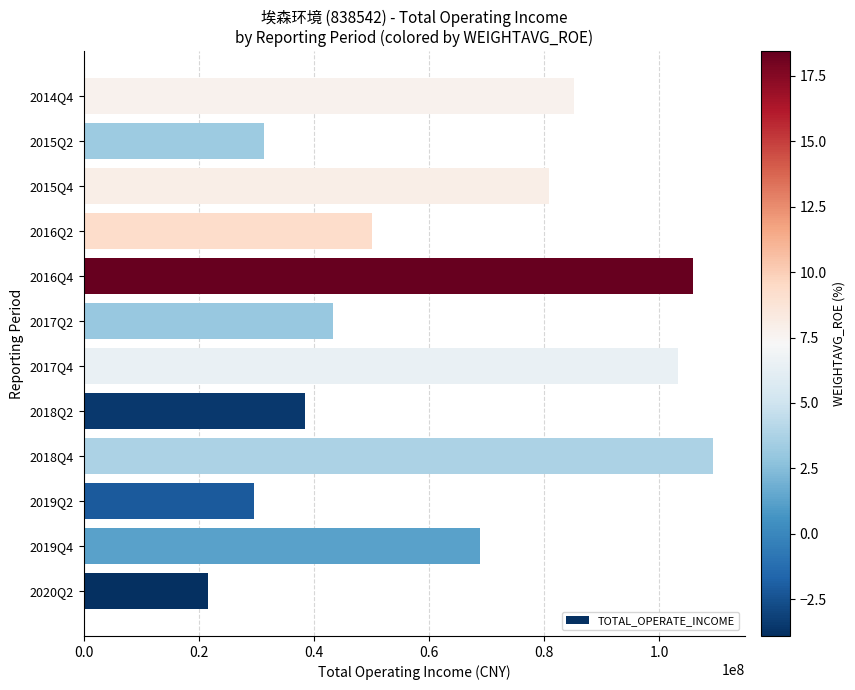

What is the smallest value displayed?

21530962.9